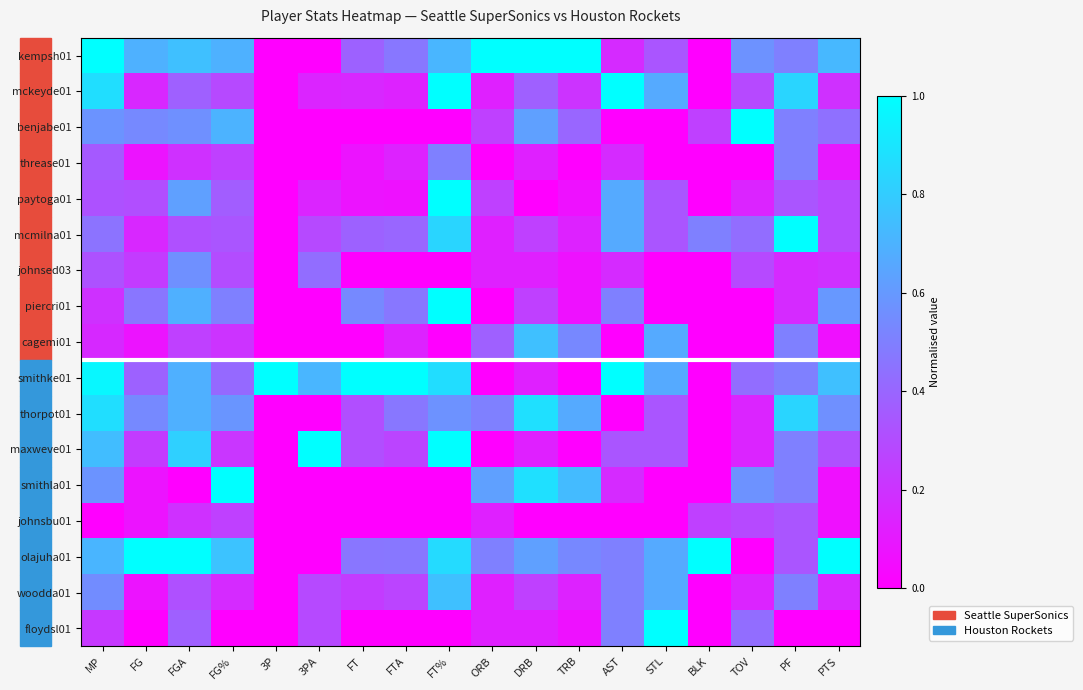

Reading left to right, transcribe all the data shown in this chart.

kempsh01: MP=1.0	FG=0.7	FGA=0.8	FG%=0.7	3P=0.0	3PA=0.0	FT=0.4	FTA=0.5	FT%=0.7	ORB=1.0	DRB=1.0	TRB=1.0	AST=0.2	STL=0.3	BLK=0.0	TOV=0.6	PF=0.5	PTS=0.7
mckeyde01: MP=0.9	FG=0.2	FGA=0.4	FG%=0.3	3P=0.0	3PA=0.1	FT=0.2	FTA=0.1	FT%=1.0	ORB=0.1	DRB=0.4	TRB=0.2	AST=1.0	STL=0.7	BLK=0.0	TOV=0.3	PF=0.8	PTS=0.2
benjabe01: MP=0.6	FG=0.5	FGA=0.6	FG%=0.7	3P=0.0	3PA=0.0	FT=0.0	FTA=0.0	FT%=0.0	ORB=0.2	DRB=0.6	TRB=0.4	AST=0.0	STL=0.0	BLK=0.2	TOV=1.0	PF=0.5	PTS=0.4
threase01: MP=0.4	FG=0.1	FGA=0.2	FG%=0.2	3P=0.0	3PA=0.0	FT=0.1	FTA=0.1	FT%=0.5	ORB=0.0	DRB=0.1	TRB=0.0	AST=0.2	STL=0.0	BLK=0.0	TOV=0.0	PF=0.5	PTS=0.1
paytoga01: MP=0.3	FG=0.3	FGA=0.6	FG%=0.4	3P=0.0	3PA=0.1	FT=0.1	FTA=0.1	FT%=1.0	ORB=0.2	DRB=0.0	TRB=0.1	AST=0.7	STL=0.3	BLK=0.0	TOV=0.1	PF=0.3	PTS=0.3
mcmilna01: MP=0.5	FG=0.2	FGA=0.3	FG%=0.3	3P=0.0	3PA=0.3	FT=0.4	FTA=0.4	FT%=0.8	ORB=0.1	DRB=0.2	TRB=0.1	AST=0.7	STL=0.3	BLK=0.5	TOV=0.4	PF=1.0	PTS=0.3
johnsed03: MP=0.3	FG=0.2	FGA=0.6	FG%=0.3	3P=0.0	3PA=0.4	FT=0.0	FTA=0.0	FT%=0.0	ORB=0.1	DRB=0.1	TRB=0.1	AST=0.2	STL=0.0	BLK=0.0	TOV=0.3	PF=0.2	PTS=0.2
piercri01: MP=0.2	FG=0.5	FGA=0.7	FG%=0.5	3P=0.0	3PA=0.0	FT=0.5	FTA=0.5	FT%=1.0	ORB=0.0	DRB=0.2	TRB=0.1	AST=0.5	STL=0.0	BLK=0.0	TOV=0.0	PF=0.2	PTS=0.6
cagemi01: MP=0.2	FG=0.1	FGA=0.2	FG%=0.2	3P=0.0	3PA=0.0	FT=0.0	FTA=0.1	FT%=0.0	ORB=0.4	DRB=0.8	TRB=0.5	AST=0.0	STL=0.7	BLK=0.0	TOV=0.0	PF=0.5	PTS=0.1
smithke01: MP=1.0	FG=0.4	FGA=0.7	FG%=0.4	3P=1.0	3PA=0.7	FT=1.0	FTA=1.0	FT%=0.9	ORB=0.0	DRB=0.1	TRB=0.0	AST=1.0	STL=0.7	BLK=0.0	TOV=0.4	PF=0.5	PTS=0.8
thorpot01: MP=0.9	FG=0.5	FGA=0.7	FG%=0.6	3P=0.0	3PA=0.0	FT=0.3	FTA=0.5	FT%=0.6	ORB=0.5	DRB=0.9	TRB=0.7	AST=0.0	STL=0.3	BLK=0.0	TOV=0.1	PF=0.8	PTS=0.6
maxweve01: MP=0.7	FG=0.2	FGA=0.8	FG%=0.2	3P=0.0	3PA=1.0	FT=0.3	FTA=0.3	FT%=1.0	ORB=0.0	DRB=0.1	TRB=0.0	AST=0.3	STL=0.3	BLK=0.0	TOV=0.1	PF=0.5	PTS=0.3
smithla01: MP=0.6	FG=0.1	FGA=0.0	FG%=1.0	3P=0.0	3PA=0.0	FT=0.0	FTA=0.0	FT%=0.0	ORB=0.6	DRB=0.9	TRB=0.7	AST=0.2	STL=0.0	BLK=0.0	TOV=0.6	PF=0.5	PTS=0.1
johnsbu01: MP=0.0	FG=0.1	FGA=0.2	FG%=0.2	3P=0.0	3PA=0.0	FT=0.0	FTA=0.0	FT%=0.0	ORB=0.1	DRB=0.0	TRB=0.0	AST=0.0	STL=0.0	BLK=0.2	TOV=0.3	PF=0.3	PTS=0.1
olajuha01: MP=0.7	FG=1.0	FGA=1.0	FG%=0.8	3P=0.0	3PA=0.0	FT=0.5	FTA=0.5	FT%=0.9	ORB=0.5	DRB=0.6	TRB=0.5	AST=0.5	STL=0.7	BLK=1.0	TOV=0.0	PF=0.3	PTS=1.0
woodda01: MP=0.5	FG=0.1	FGA=0.3	FG%=0.2	3P=0.0	3PA=0.3	FT=0.2	FTA=0.3	FT%=0.8	ORB=0.1	DRB=0.2	TRB=0.1	AST=0.5	STL=0.7	BLK=0.0	TOV=0.1	PF=0.5	PTS=0.2
floydsl01: MP=0.2	FG=0.0	FGA=0.4	FG%=0.0	3P=0.0	3PA=0.3	FT=0.0	FTA=0.0	FT%=0.0	ORB=0.1	DRB=0.1	TRB=0.1	AST=0.5	STL=1.0	BLK=0.0	TOV=0.4	PF=0.0	PTS=0.0